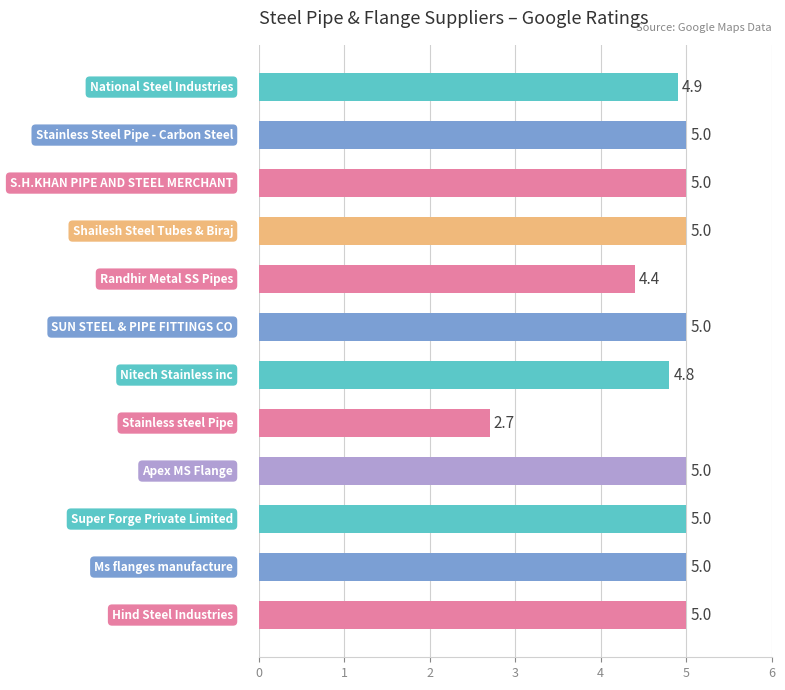

What is the sum of all values?

56.8